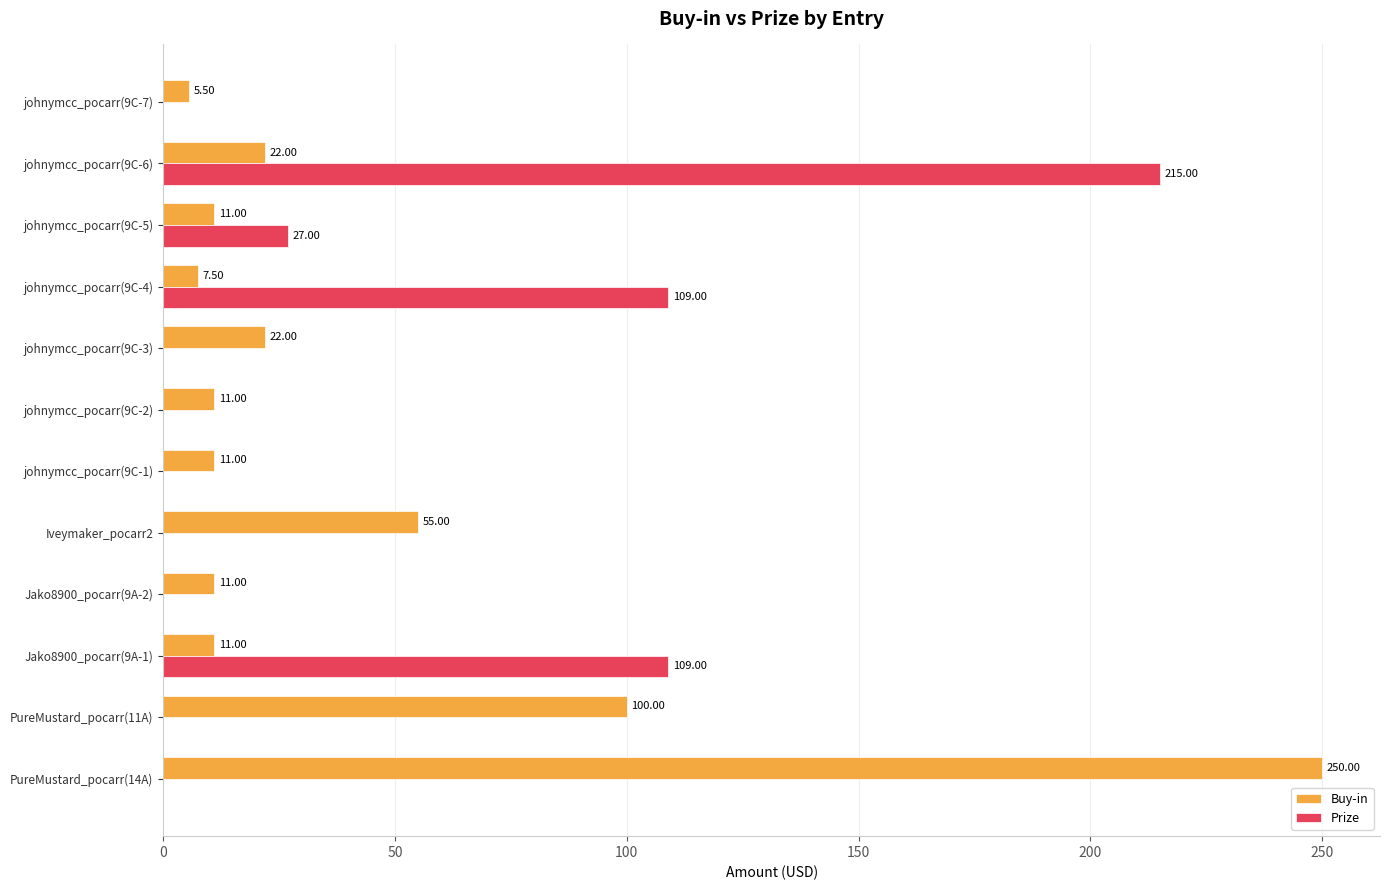

Between johnymcc_pocarr(9C-3) and johnymcc_pocarr(9C-6), which series saw the biggest shift?

Prize